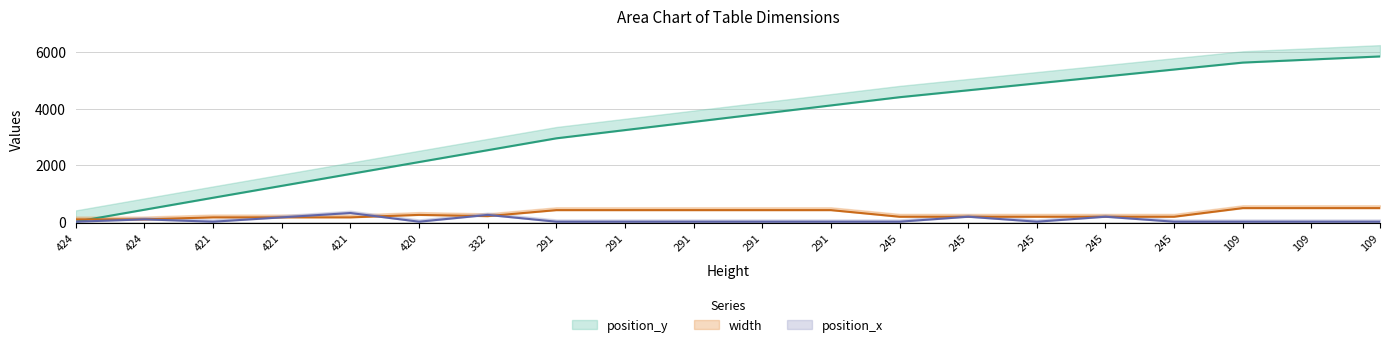

Is it true that width equals 83 at 424?

True